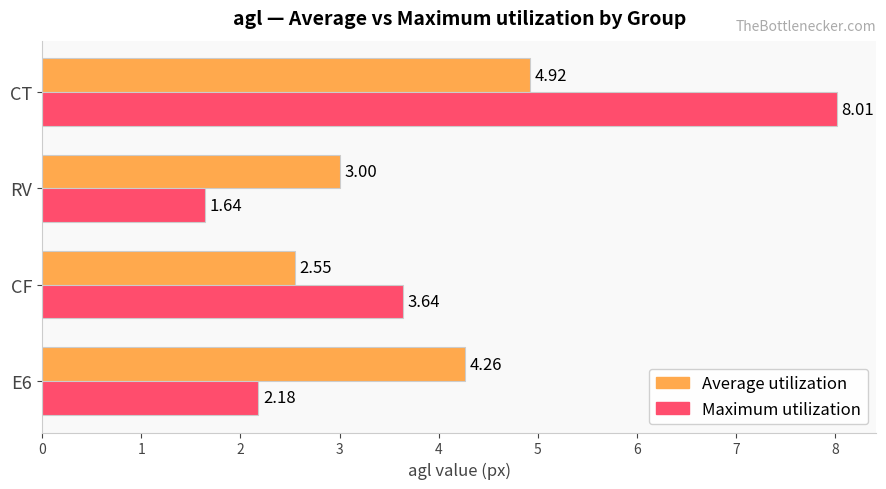

What is the spread (max minus min) of values at CT?

3.1